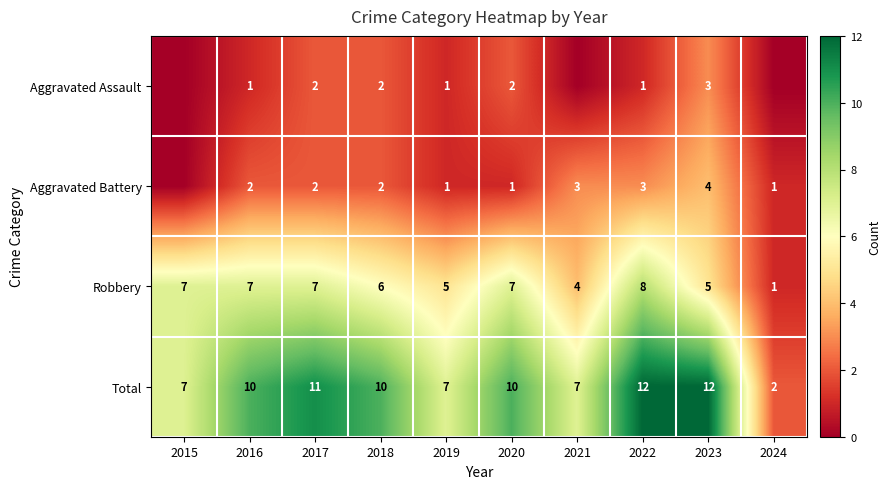

What is the difference between the maximum and second lowest values in the Robbery series?

4